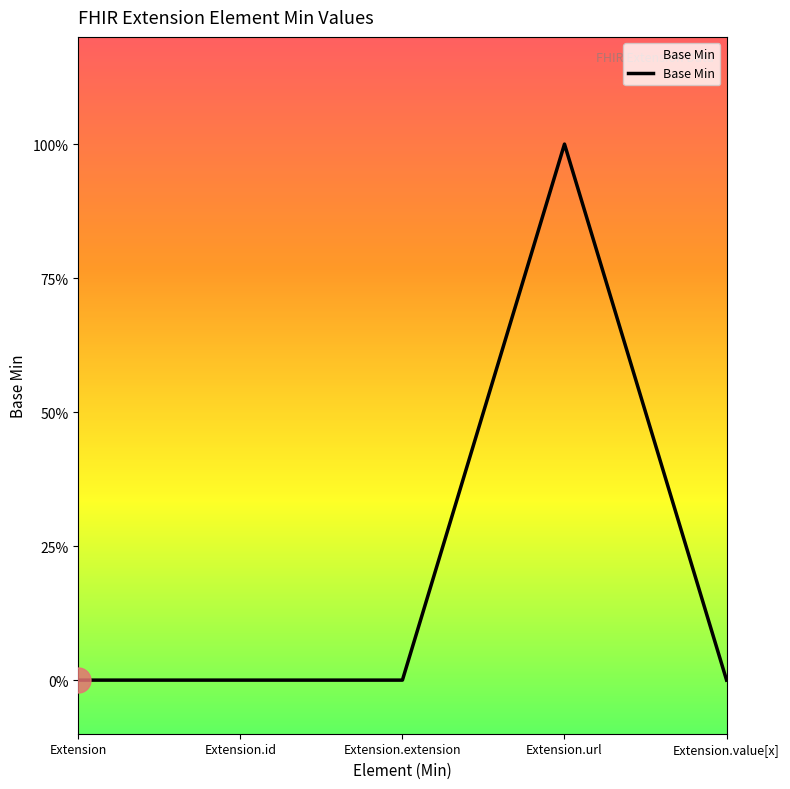

True or false: there are more than 1 points higher than both neighbors.

False